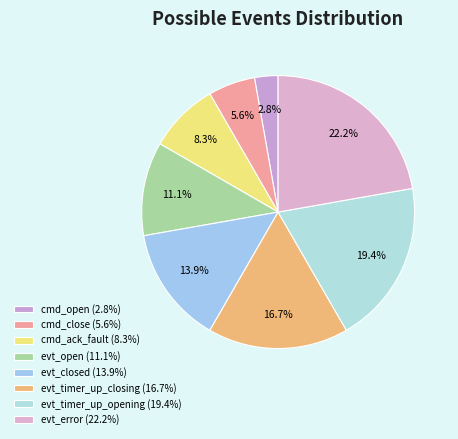

To the nearest percent, what is the average slice percentage?

12%